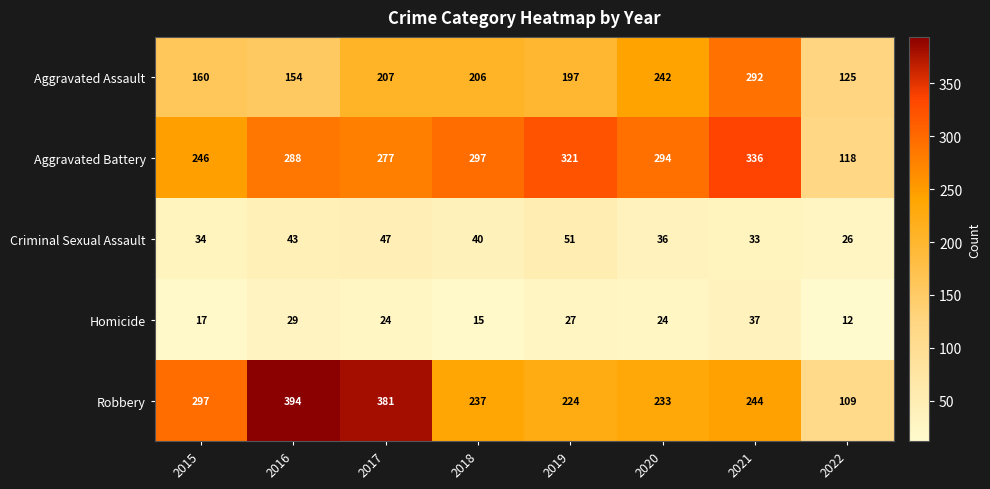

At which label is Aggravated Battery closest to 227?

2015